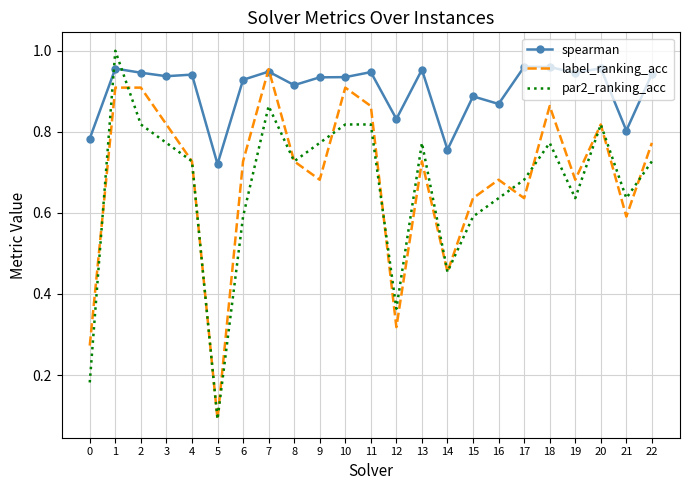

Which category has the highest value across all series?

1